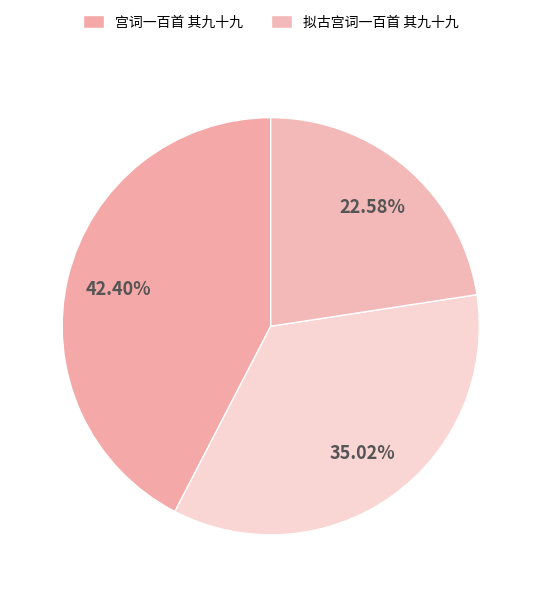

Is there any slice that represents more than half of the pie?

No